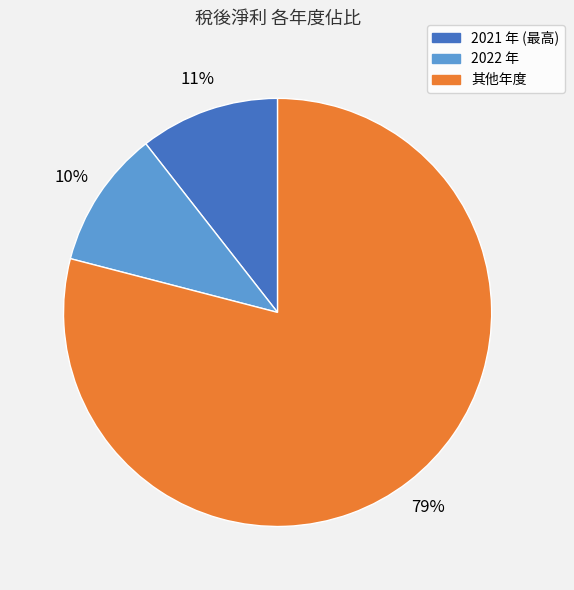

To the nearest percent, what is the difference between the largest and smallest slice percentages?

69%